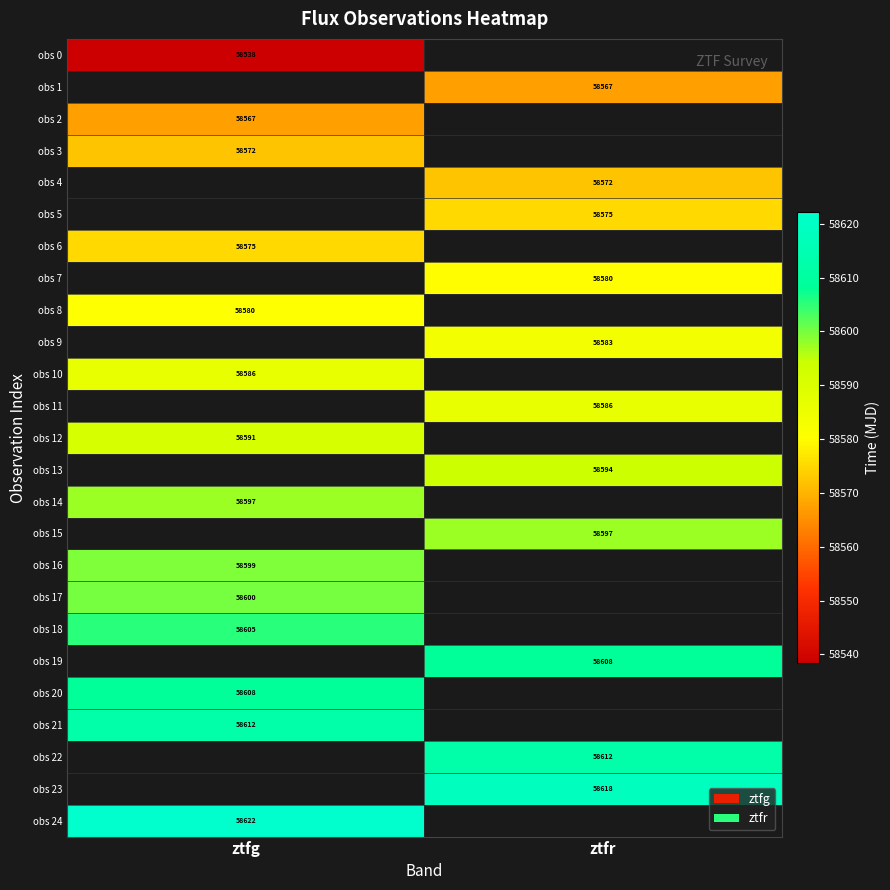

Is the value of obs 19 at ztfr greater than the value of obs 13 at ztfr?

Yes